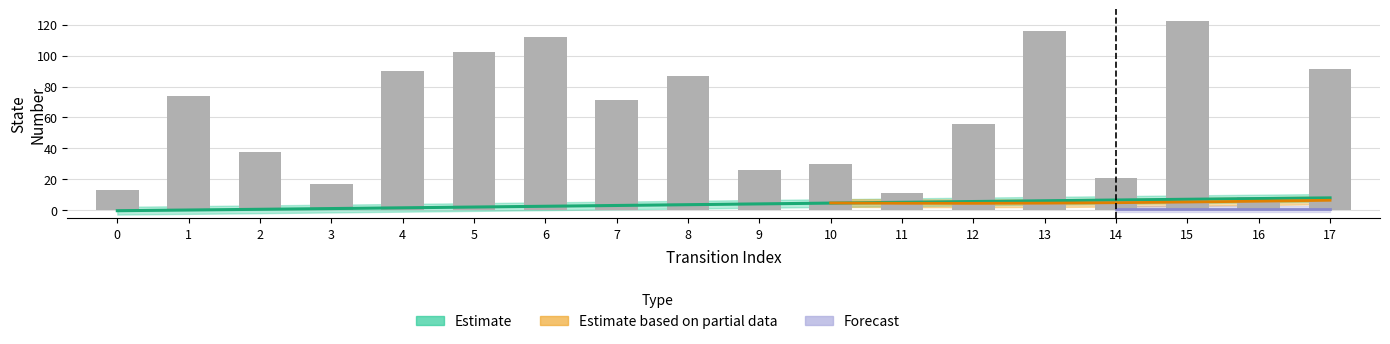

What is the sum of all destination_state values?

1086.0